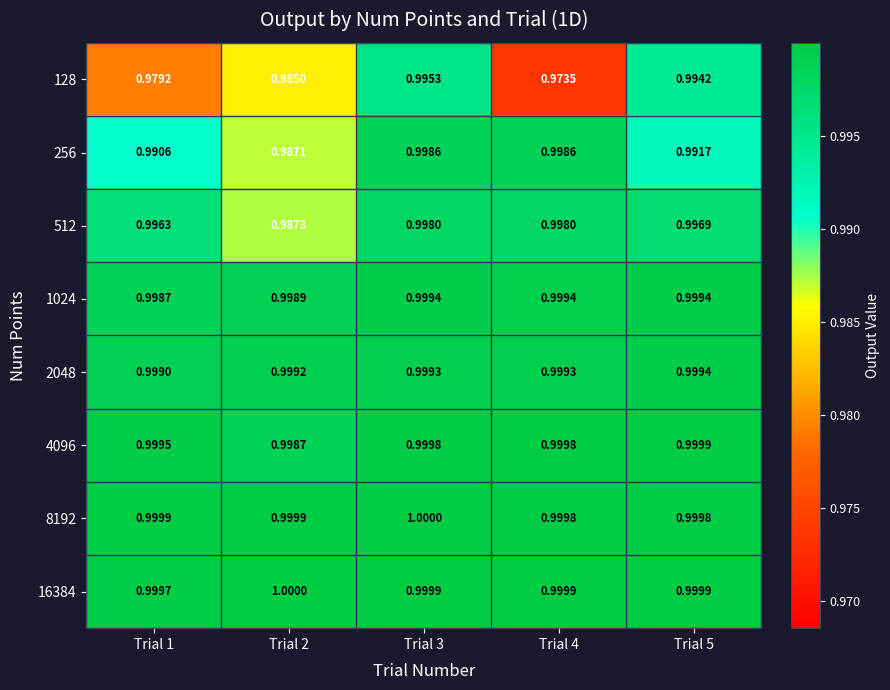

Reading left to right, transcribe all the data shown in this chart.

128: Trial 1=1.0	Trial 2=1.0	Trial 3=1.0	Trial 4=1.0	Trial 5=1.0
256: Trial 1=1.0	Trial 2=1.0	Trial 3=1.0	Trial 4=1.0	Trial 5=1.0
512: Trial 1=1.0	Trial 2=1.0	Trial 3=1.0	Trial 4=1.0	Trial 5=1.0
1024: Trial 1=1.0	Trial 2=1.0	Trial 3=1.0	Trial 4=1.0	Trial 5=1.0
2048: Trial 1=1.0	Trial 2=1.0	Trial 3=1.0	Trial 4=1.0	Trial 5=1.0
4096: Trial 1=1.0	Trial 2=1.0	Trial 3=1.0	Trial 4=1.0	Trial 5=1.0
8192: Trial 1=1.0	Trial 2=1.0	Trial 3=1.0	Trial 4=1.0	Trial 5=1.0
16384: Trial 1=1.0	Trial 2=1.0	Trial 3=1.0	Trial 4=1.0	Trial 5=1.0